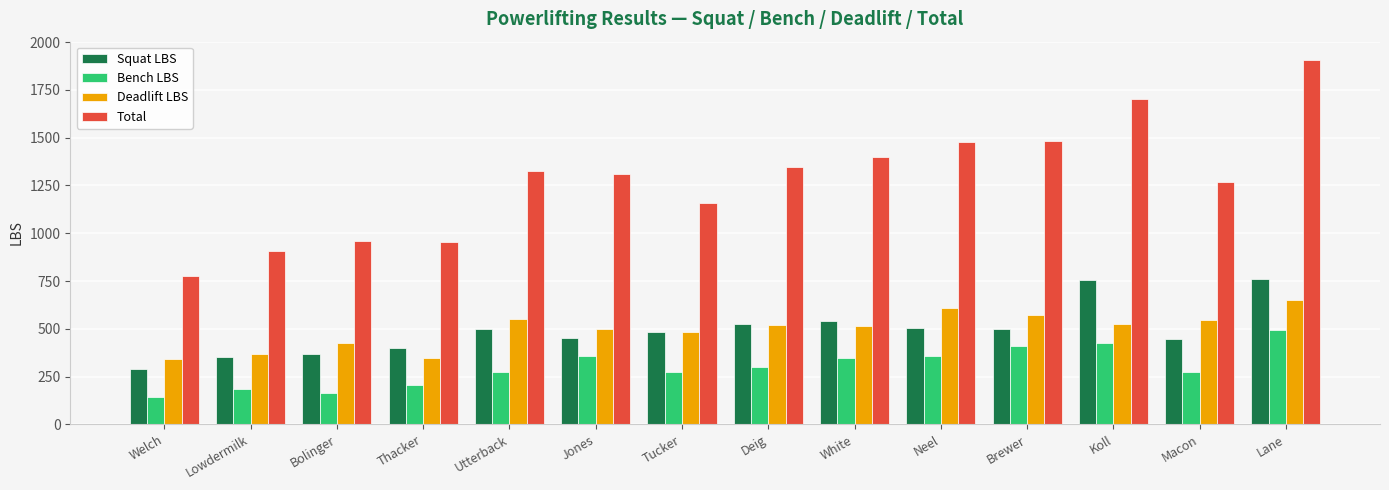

What is the highest value of the Deadlift LBS series?

650.4